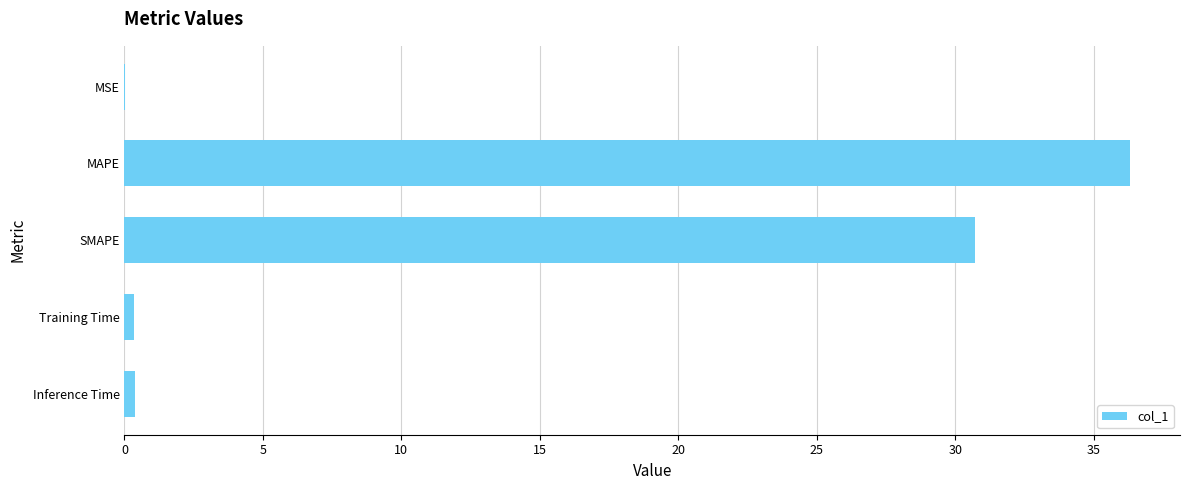

Approximately how many times larger is the value at SMAPE compared to MAPE?

0.8